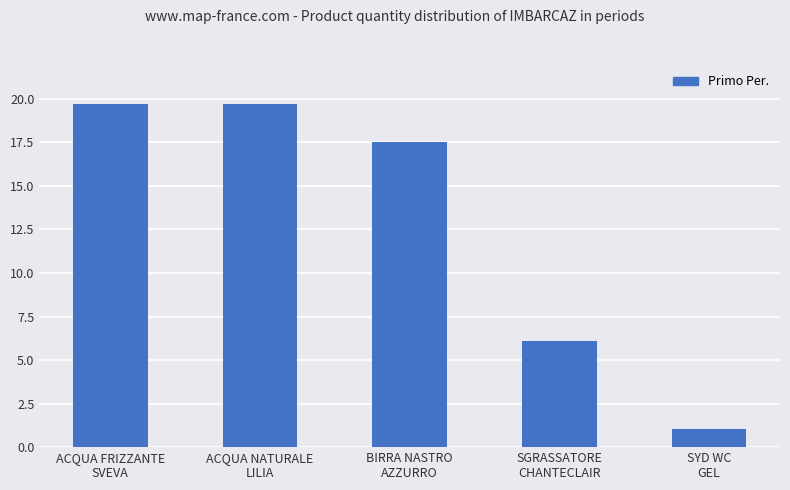

Does the chart contain stacked bars?

No